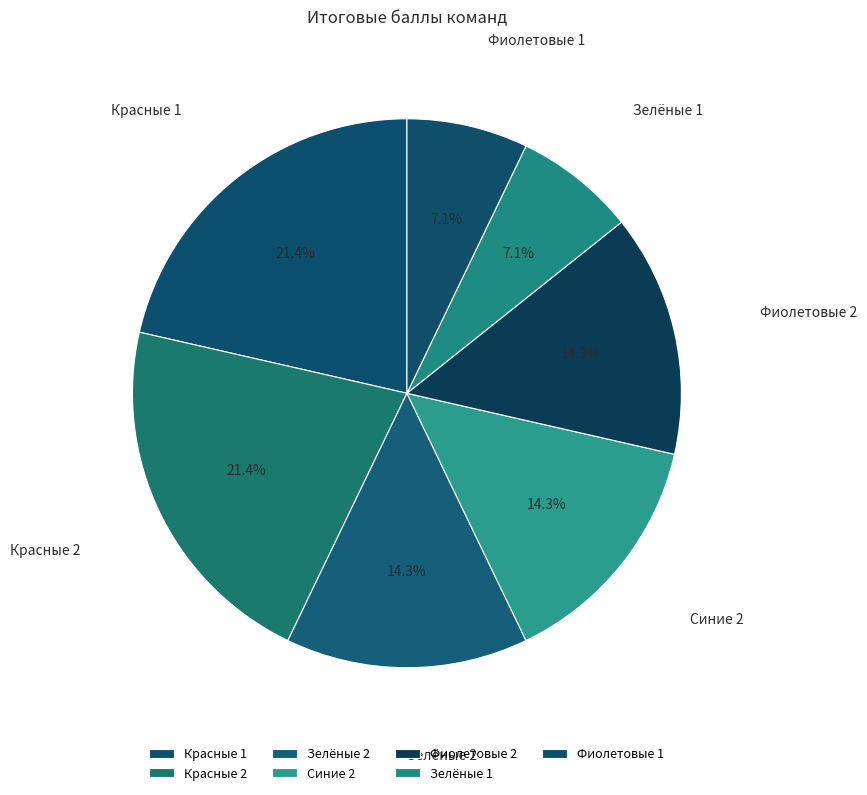

True or false: Синие 2 accounts for 14% of the total.

True